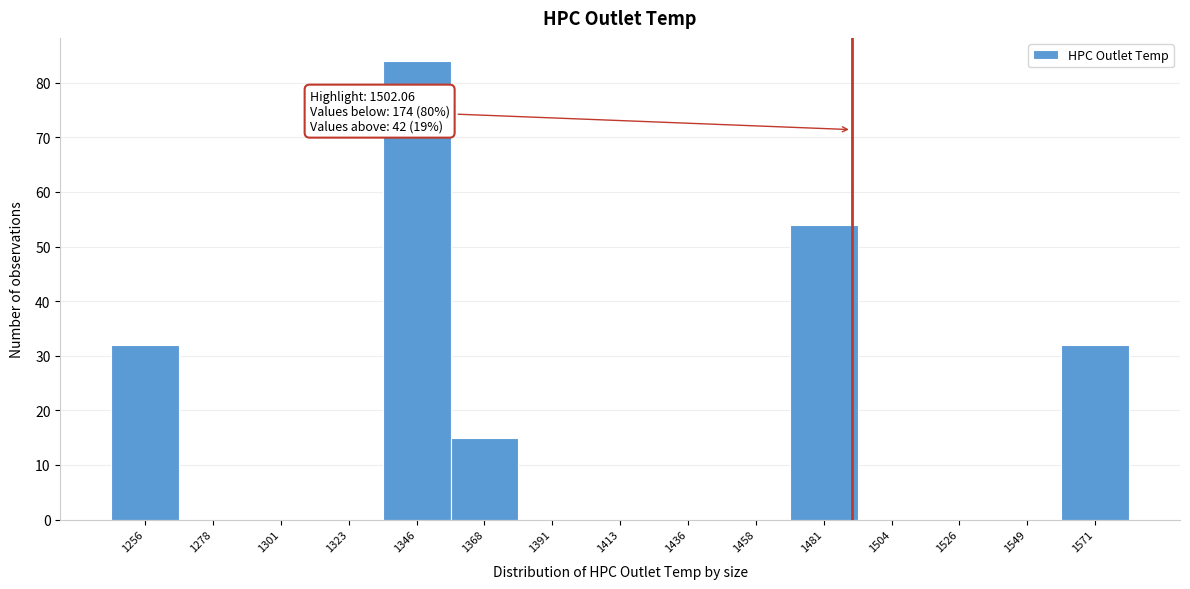

Reading right to left, what are all the values shown in this chart?

1571=32	1549=0	1526=0	1504=0	1481=54	1458=0	1436=0	1413=0	1391=0	1368=15	1346=84	1323=0	1301=0	1278=0	1256=32